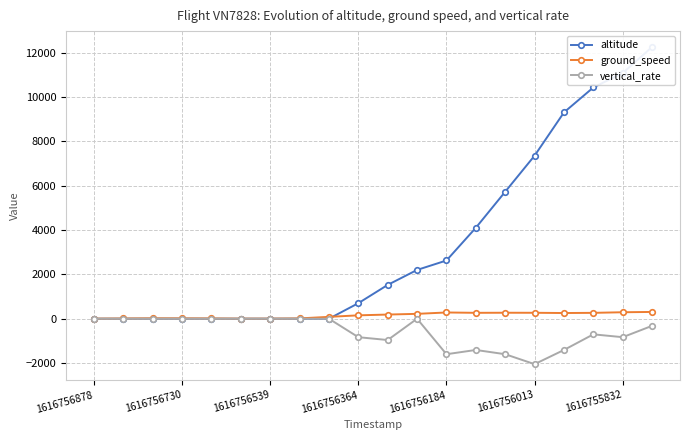

Which category has the lowest value in the altitude series?

1616756878